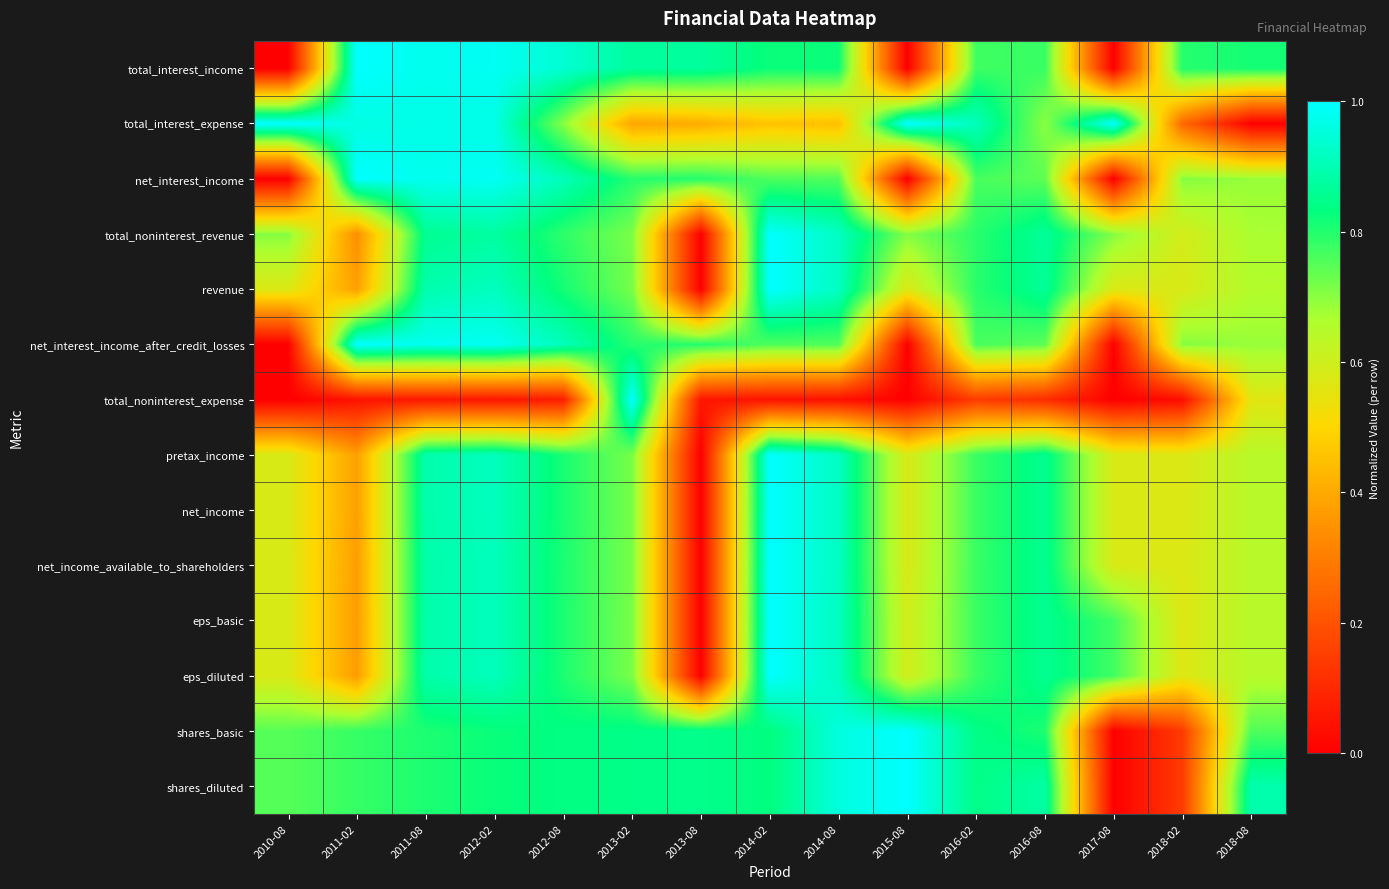

What is the total value across all series at 2011-08?

11.8